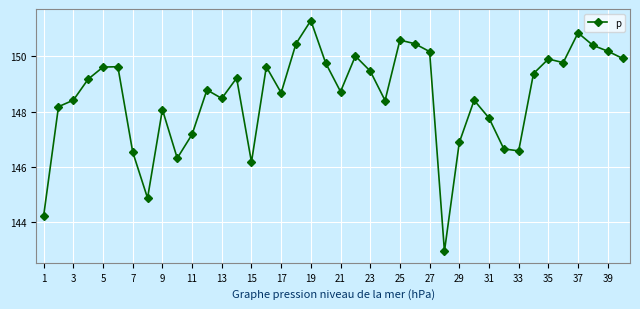

Reading left to right, extract all data points from this chart.

144.2	148.2	148.4	149.2	149.6	149.6	146.5	144.9	148.1	146.3	147.2	148.8	148.5	149.2	146.2	149.6	148.7	150.5	151.3	149.8	148.7	150.0	149.5	148.4	150.6	150.5	150.2	142.9	146.9	148.4	147.8	146.7	146.6	149.4	149.9	149.8	150.9	150.4	150.2	149.9